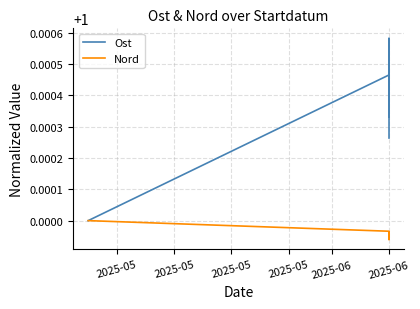

What are all the series names shown in the legend?

Ost, Nord